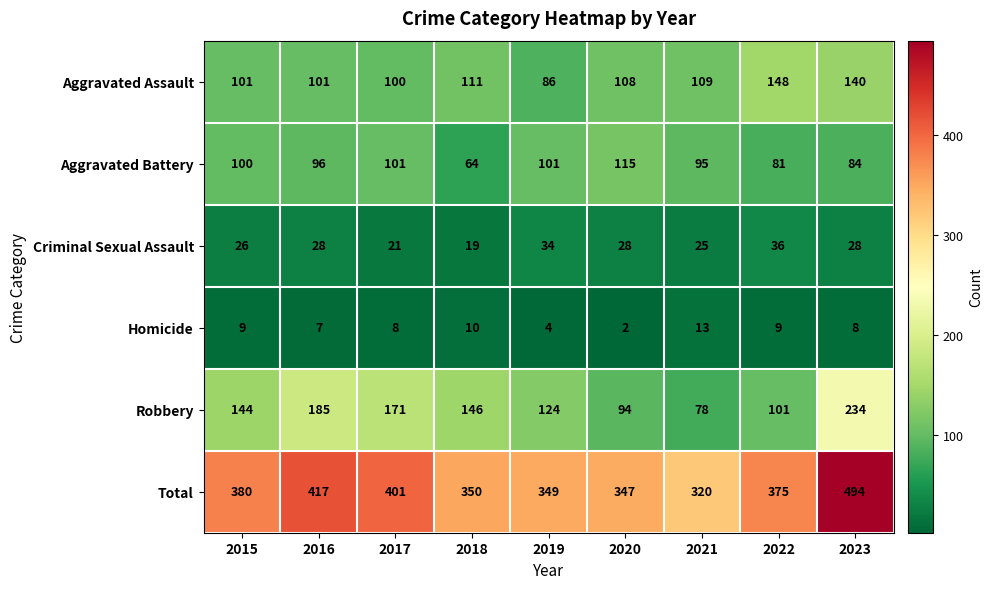

Which series has the largest total across all categories?

Total